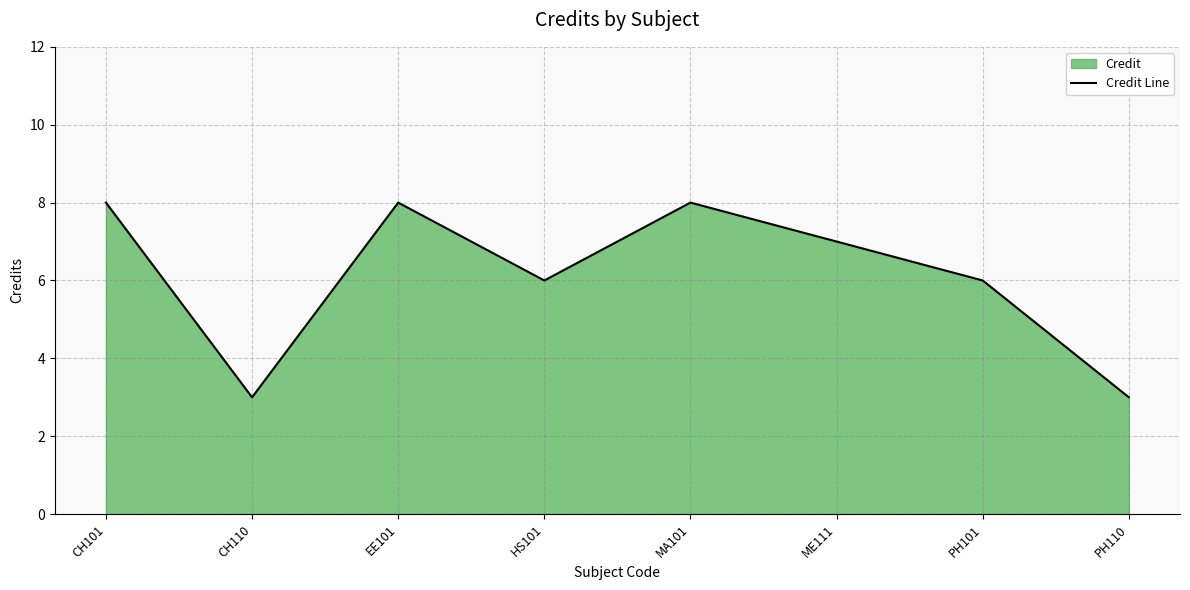

Rank the categories by value from highest to lowest.

CH101, EE101, MA101, ME111, HS101, PH101, CH110, PH110